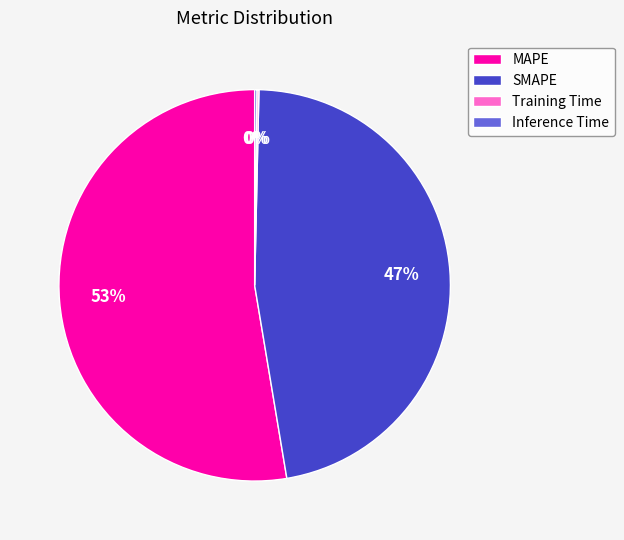

To the nearest percent, what percentage of the pie is SMAPE?

47%